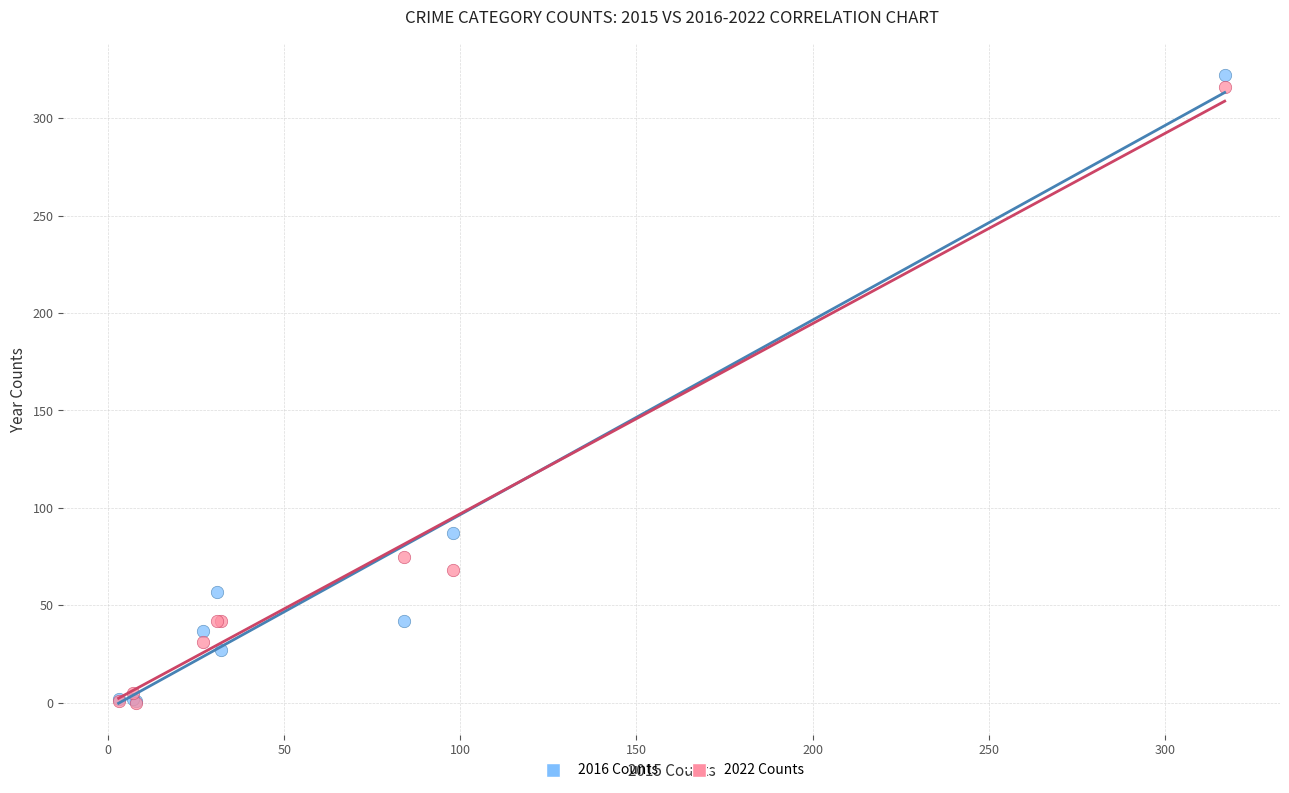

Which series contains the highest Y value?

2016 Counts